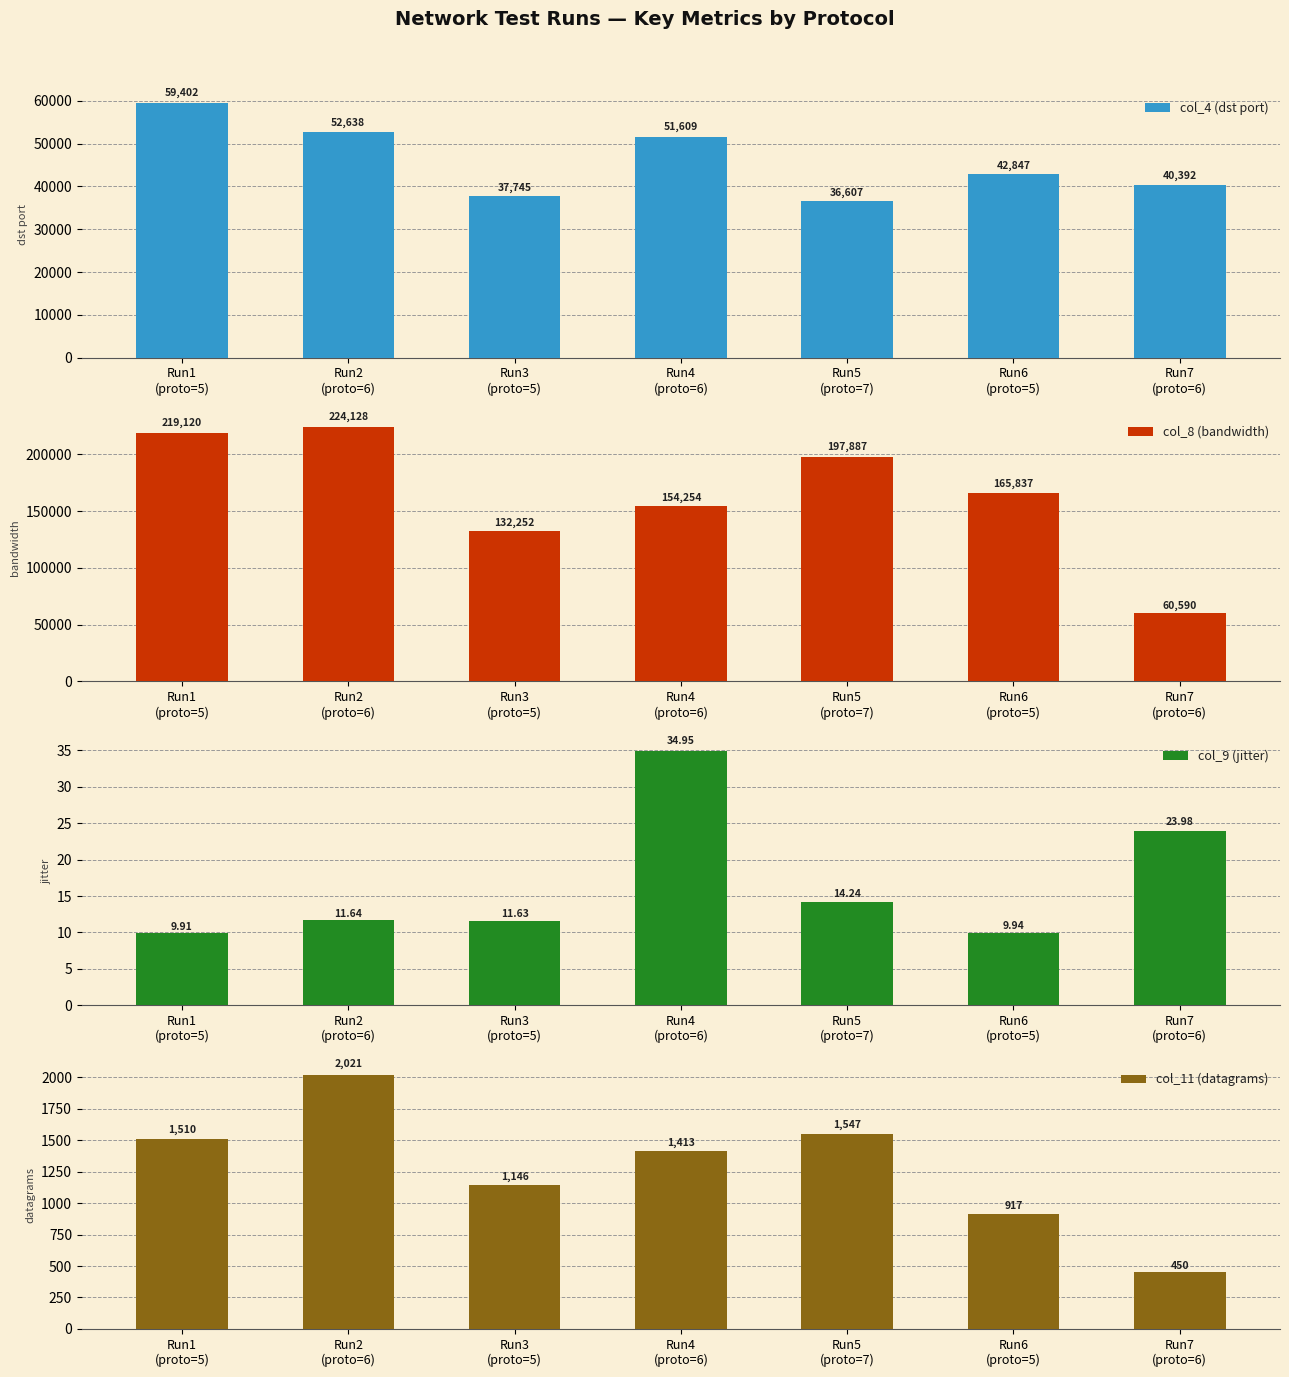

What is the highest value of the col_9 (jitter) series?

34.9